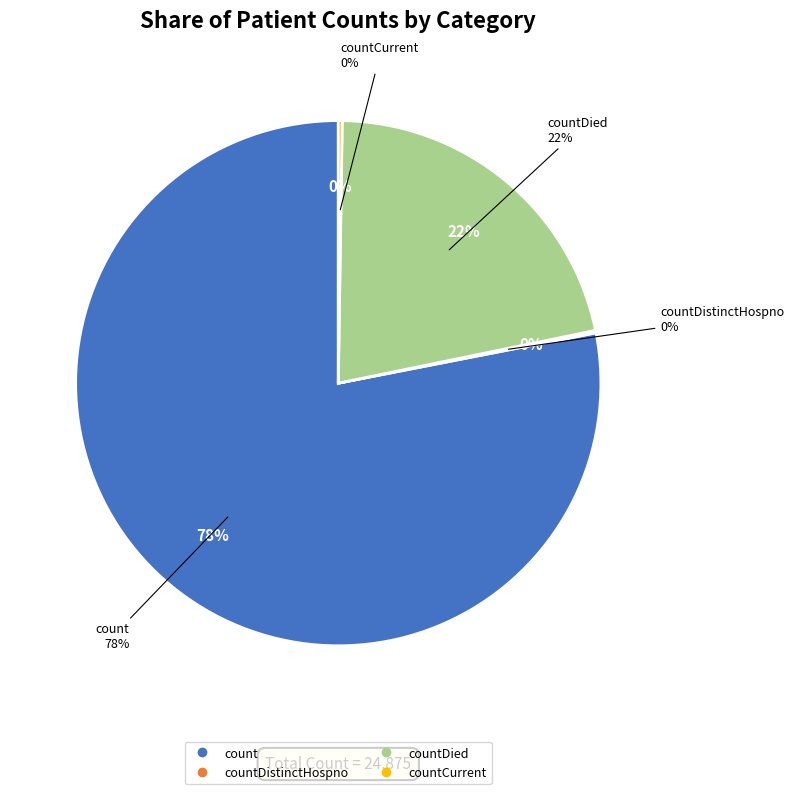

The countDied slice represents 22% of the pie. True or false?

True